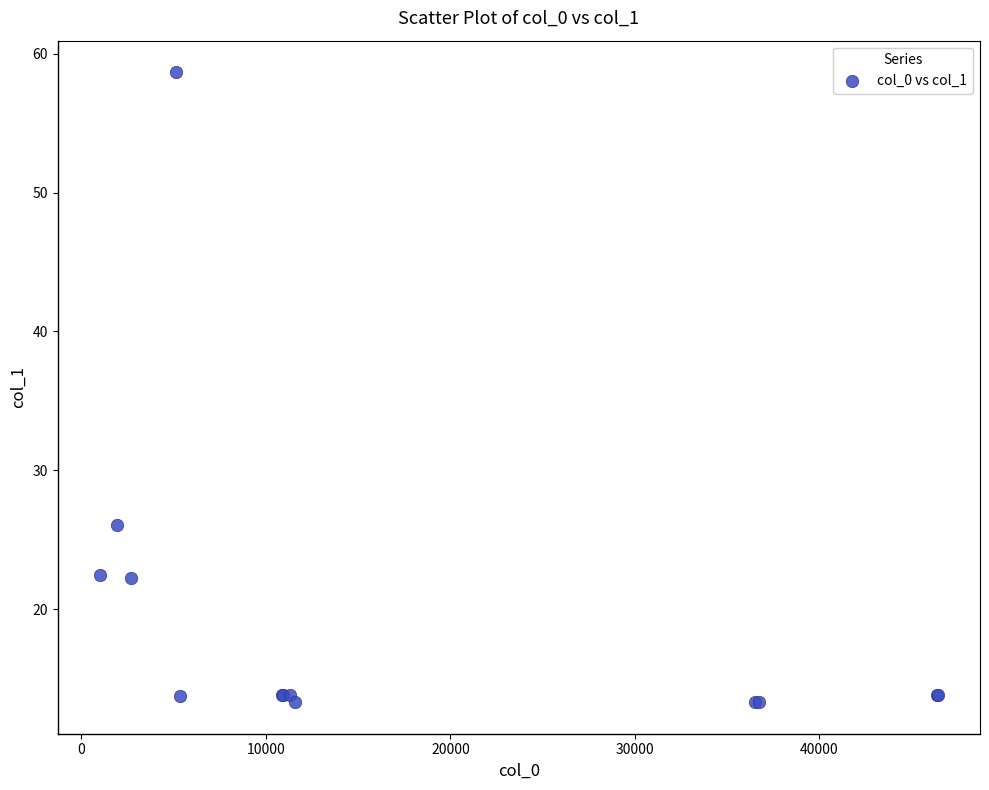

What Y value in the scatter plot is closest to 35?

26.1